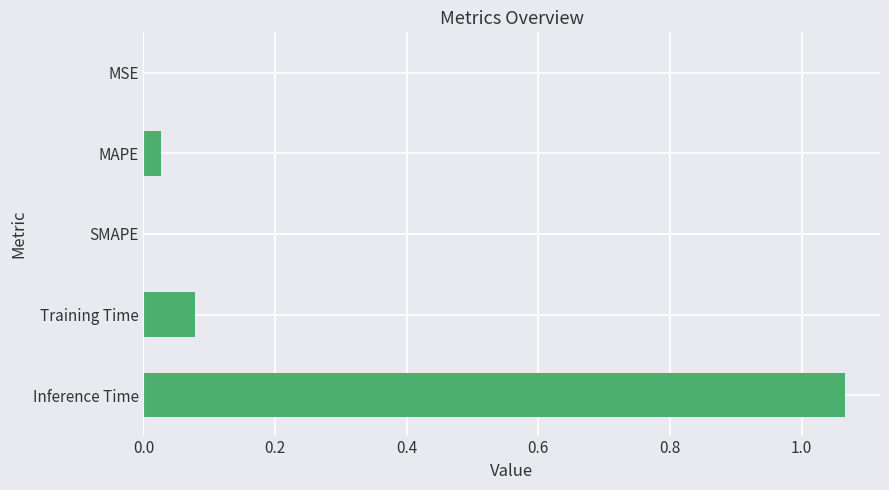

Does the chart contain stacked bars?

No